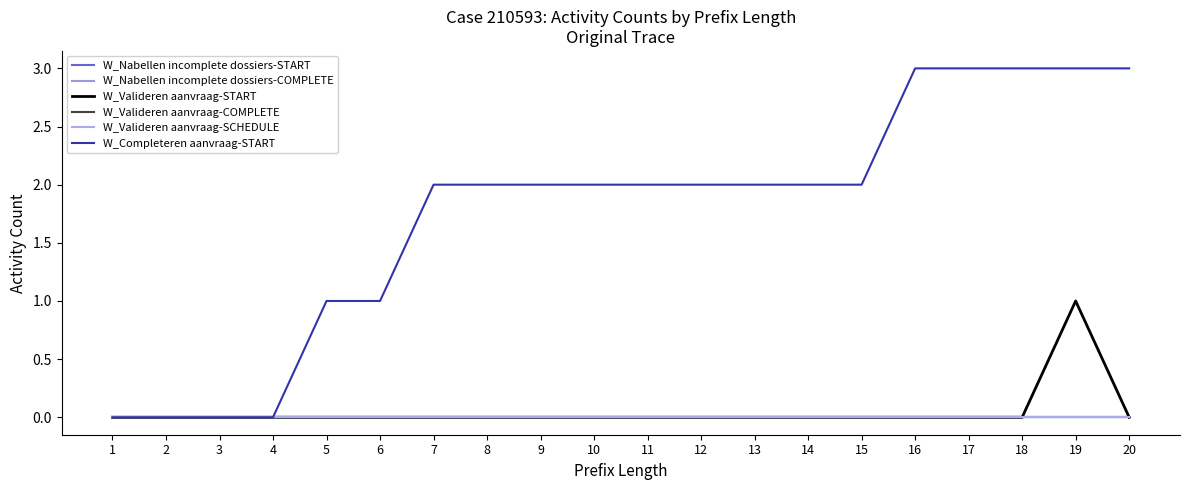

Which series has the largest total across all categories?

W_Completeren aanvraag-START